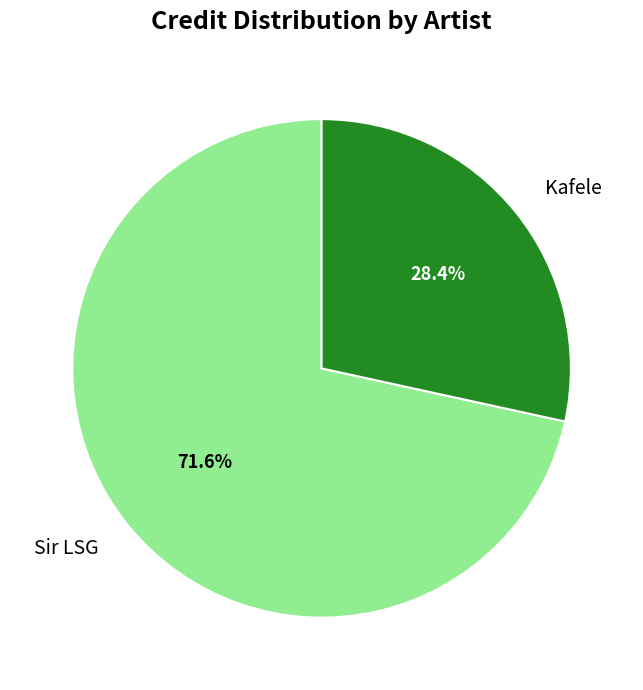

Which slice represents more than half of the pie?

Sir LSG